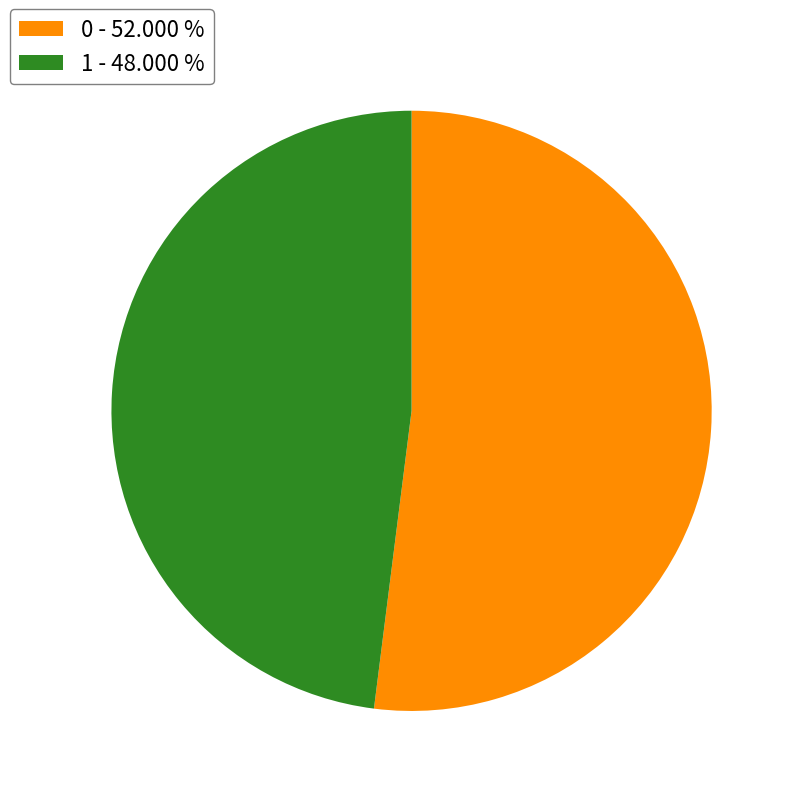

How many slices are in this pie chart?

2